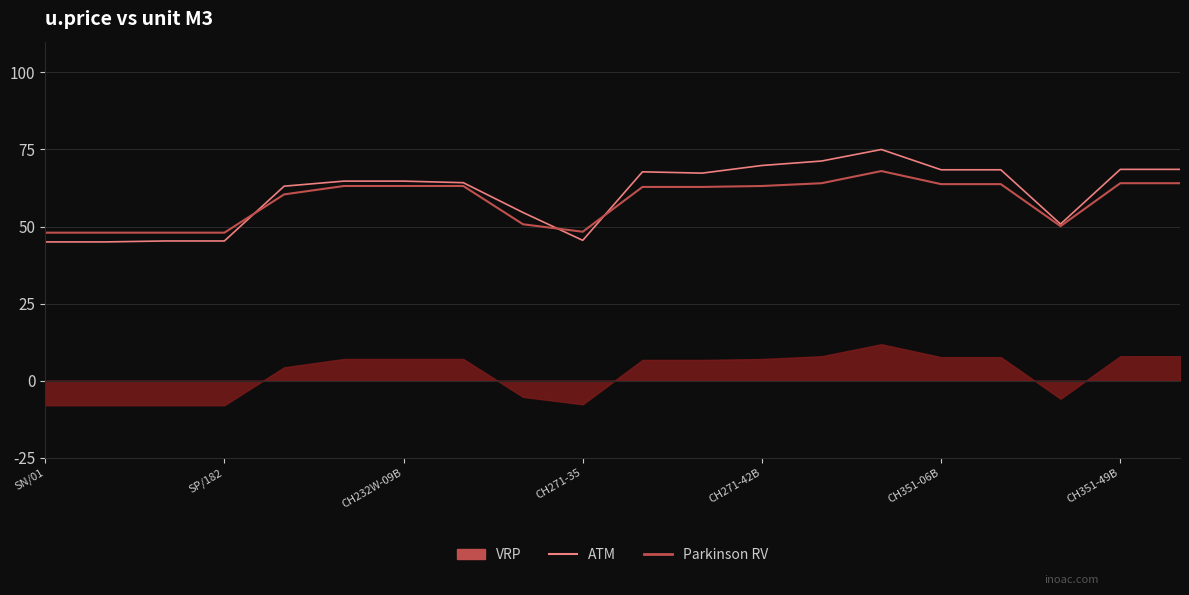

What is the sum of the ATM values at SP/182 and 11?

112.3